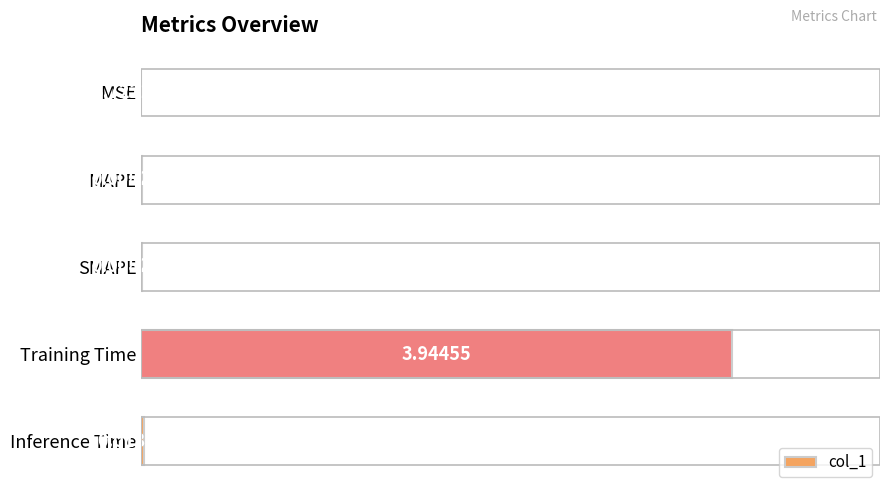

At which category does the chart reach its peak across all series?

Training Time